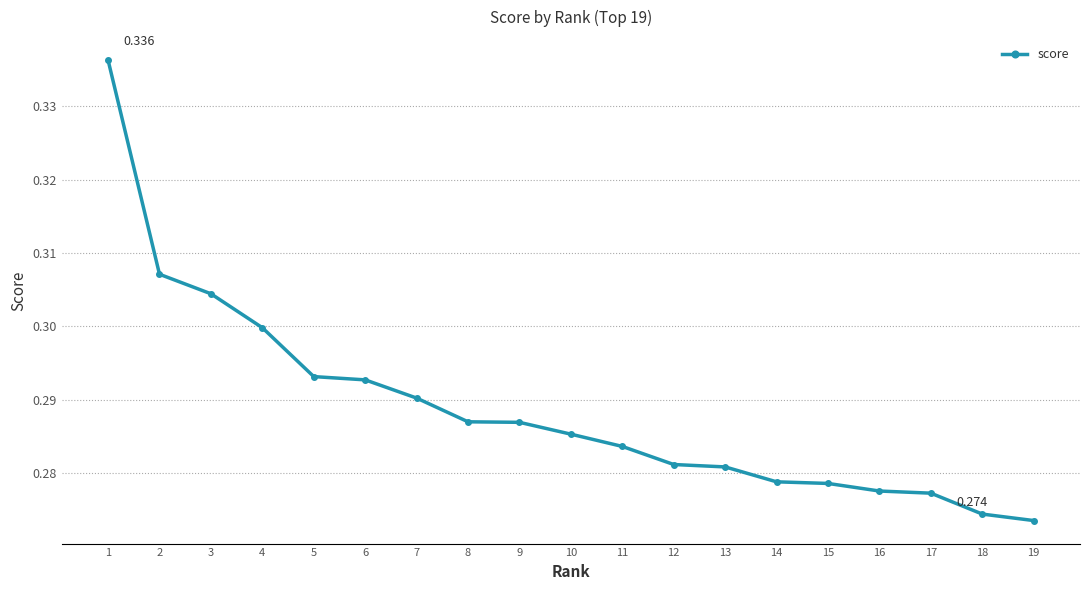

How many data points does each series have?

19